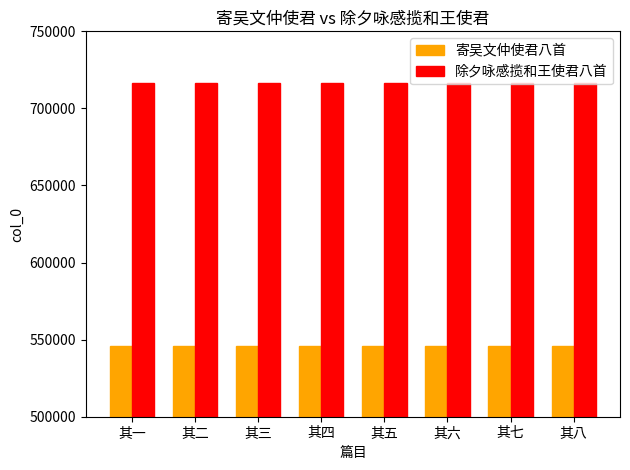

What is the spread (max minus min) of values at 其六?

170720